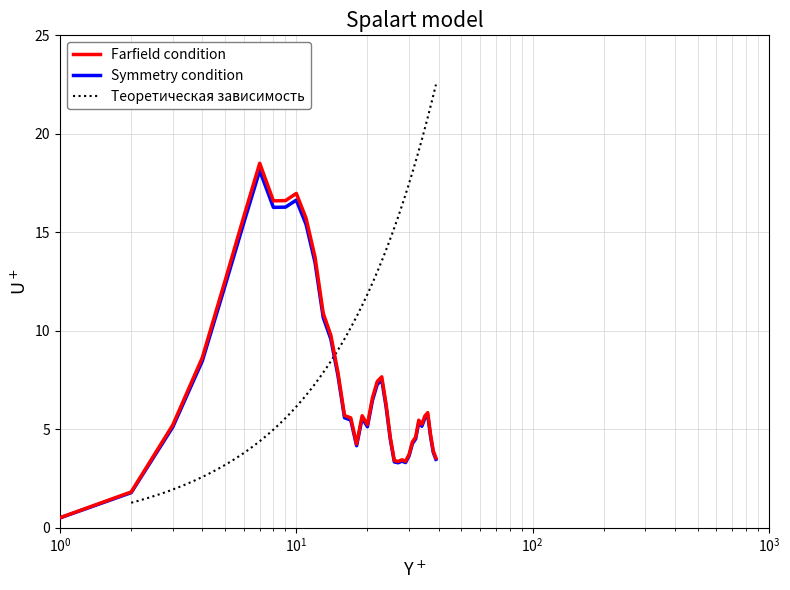

What is the lowest value of the Farfield condition series?

0.5